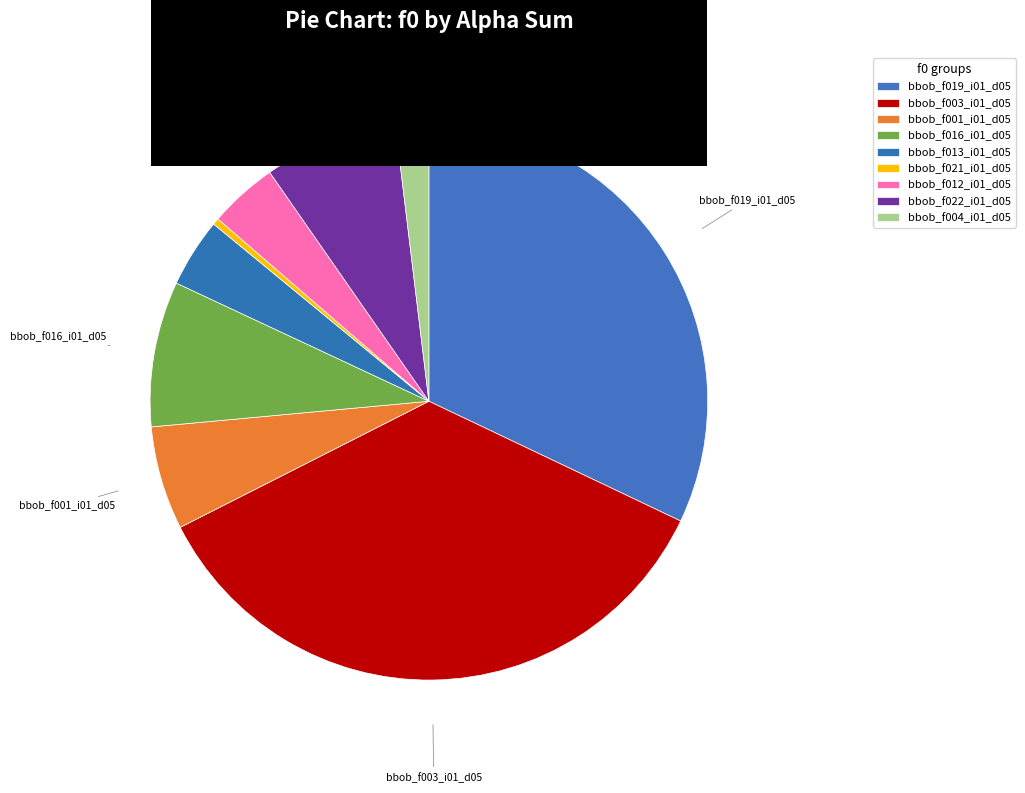

Count the number of slices in the pie.

9